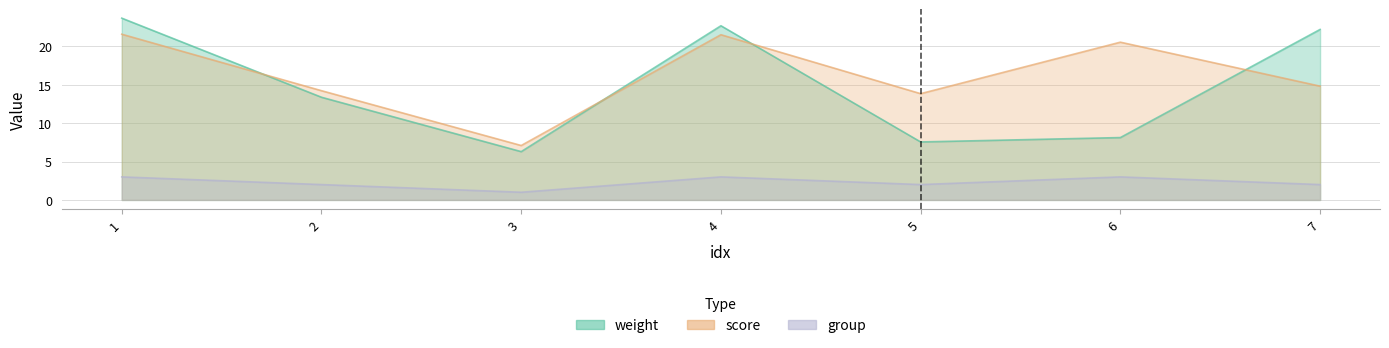

Is it true that group equals 2.0 at 2?

True